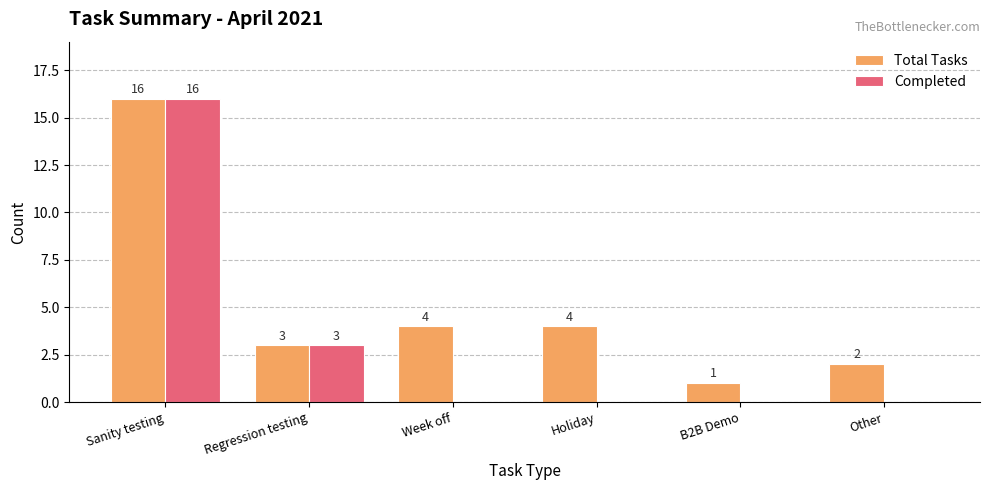

How many groups of bars are there?

6